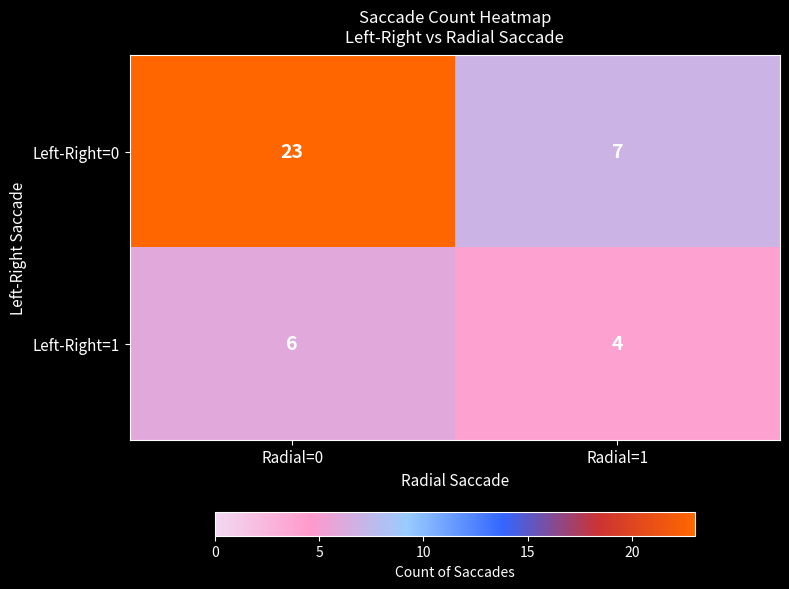

Reading left to right, what are all the values shown in this chart?

Left-Right=0: Radial=0=23	Radial=1=7
Left-Right=1: Radial=0=6	Radial=1=4